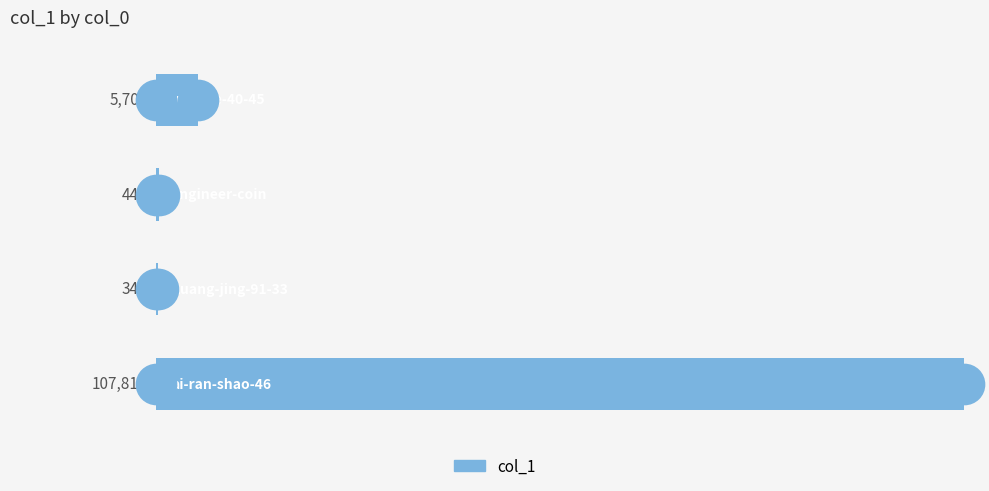

What is the change in value from 0 to 3?

+102108